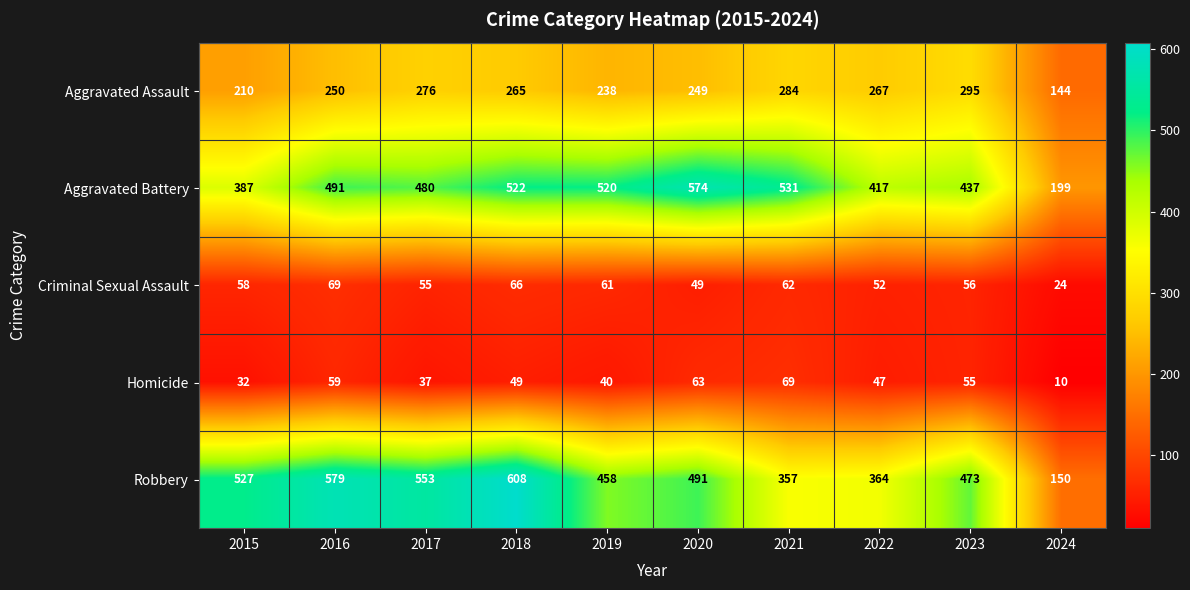

Read the Homicide value at 2024, to the nearest 5.

10